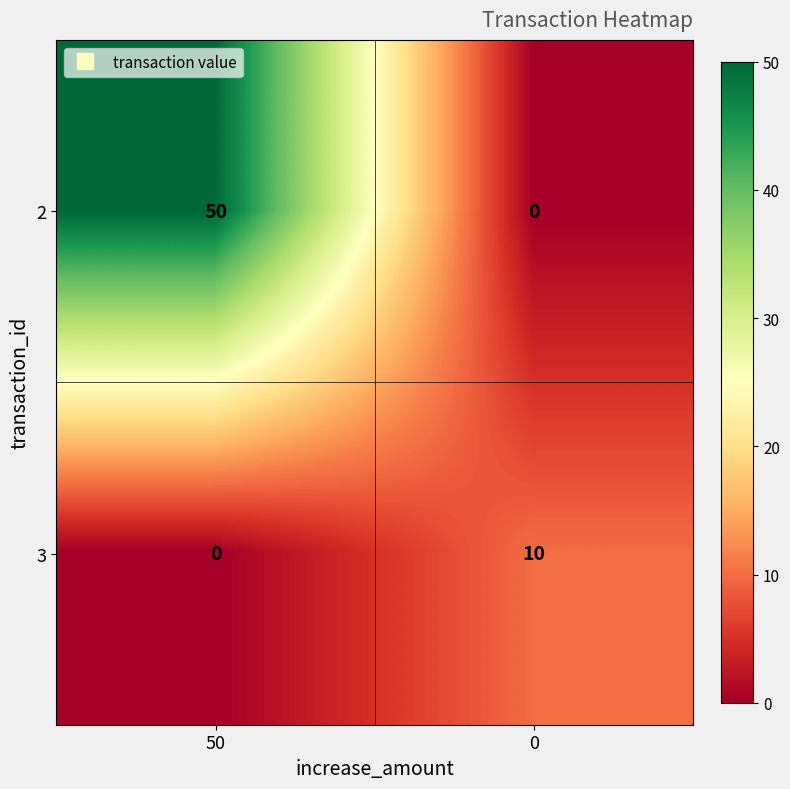

At which category is the sum across all series the highest?

50